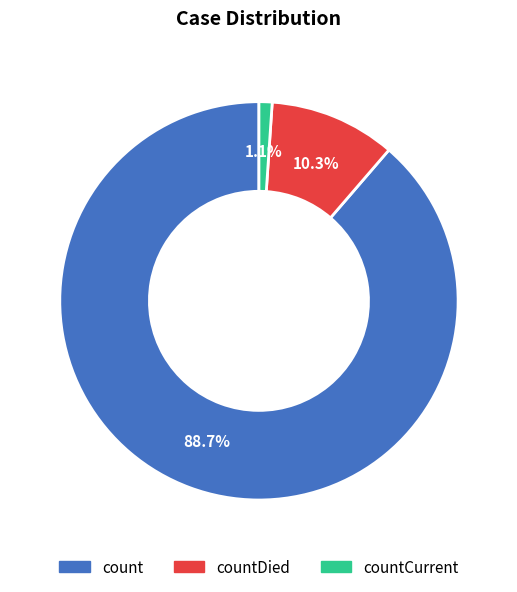

How many slices are in this pie chart?

3